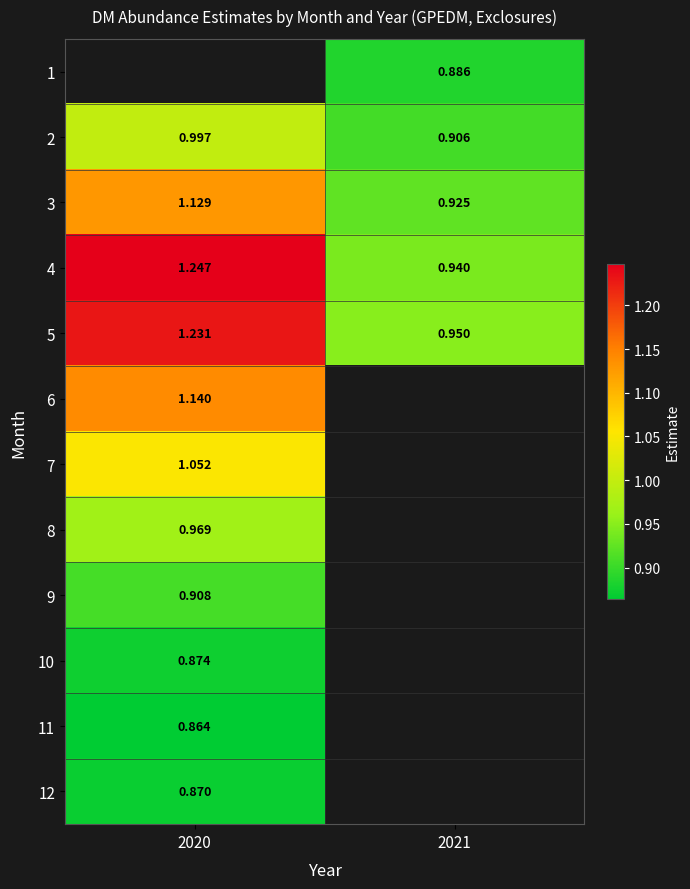

What is the minimum value shown in the chart?

0.9